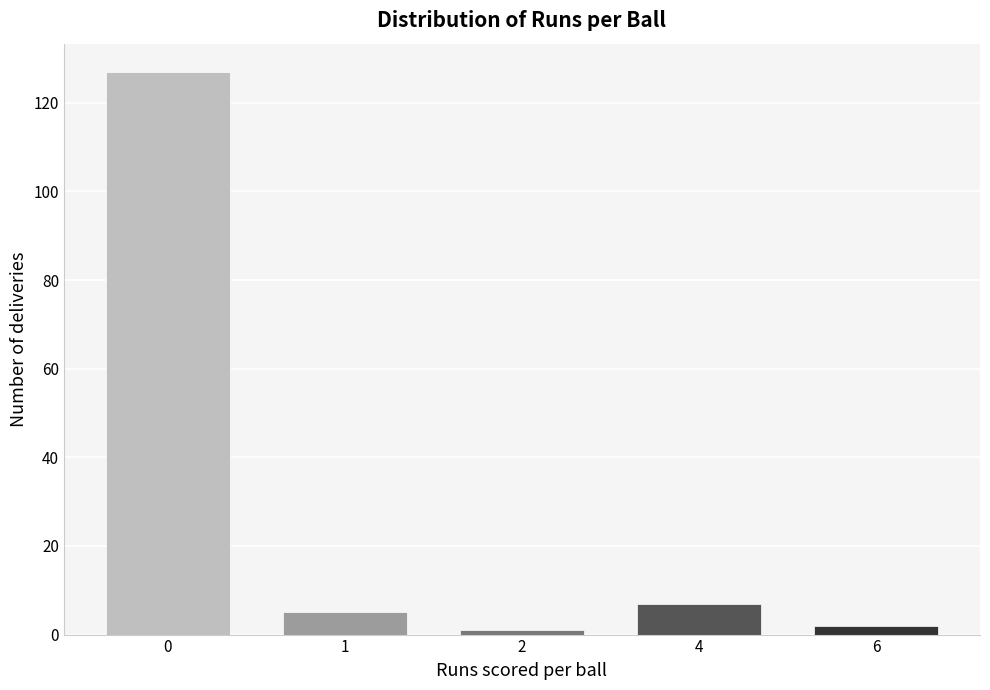

Reading left to right, transcribe all the data shown in this chart.

0=127	1=5	2=1	4=7	6=2